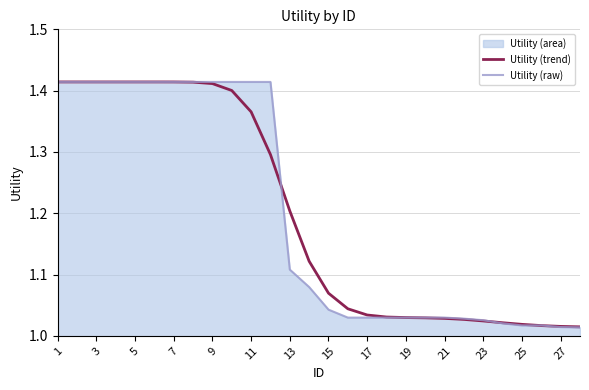

The value of Utility (trend) at 25 is 0.4. True or false?

False